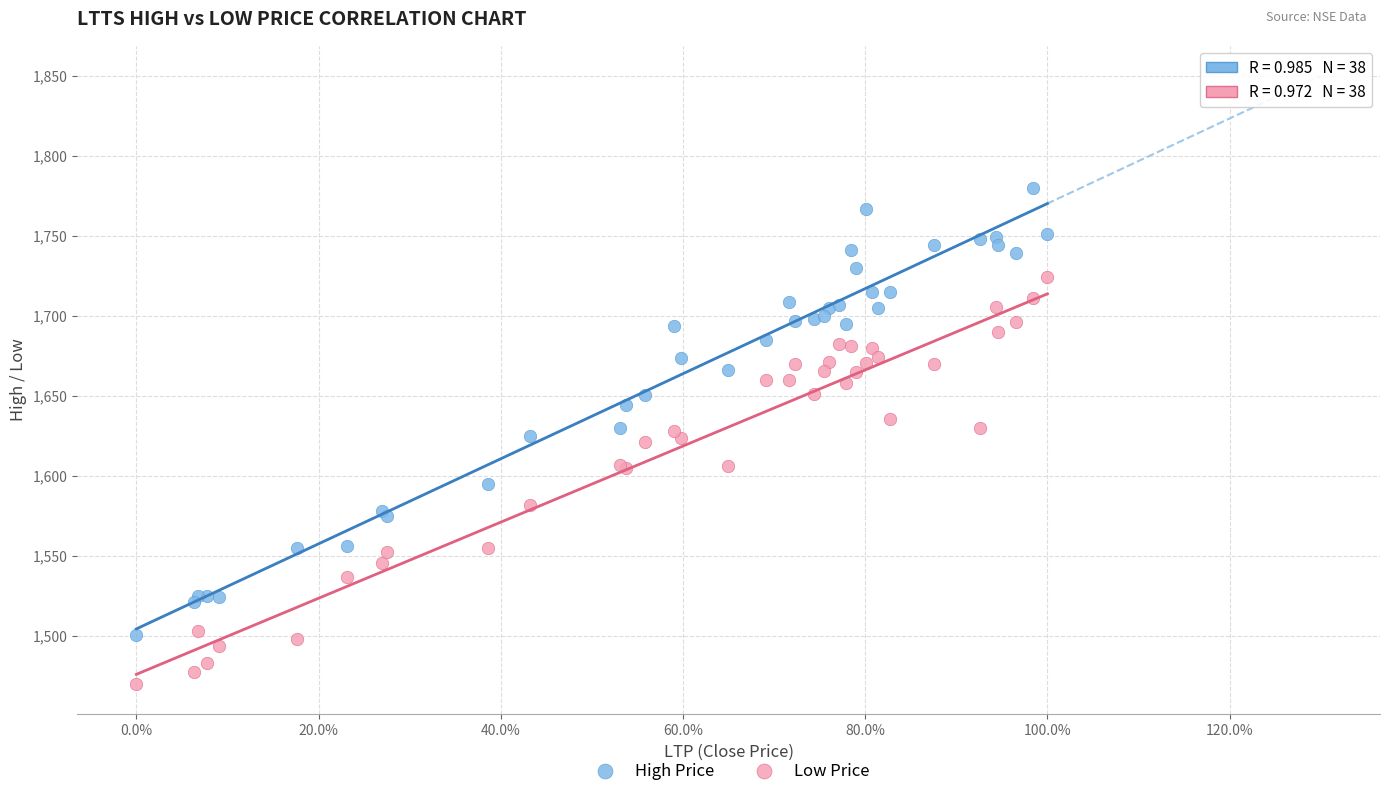

What are all the series names shown in the legend?

High Price, Low Price